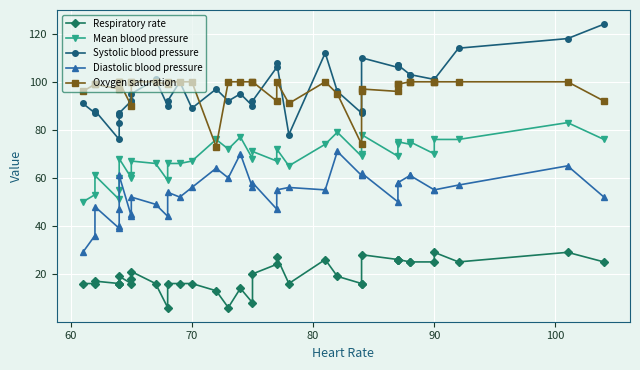

True or false: Systolic blood pressure and Oxygen saturation intersect in this chart.

True